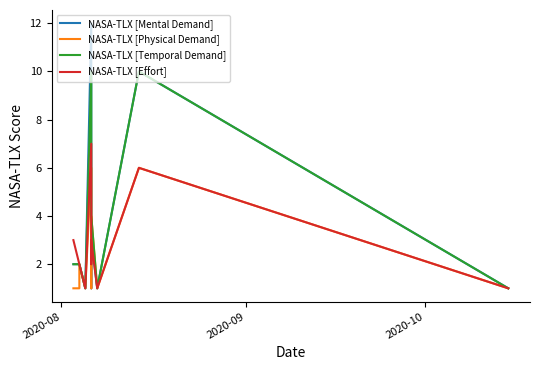

What is the label of the 2nd point from the left?

2020-09